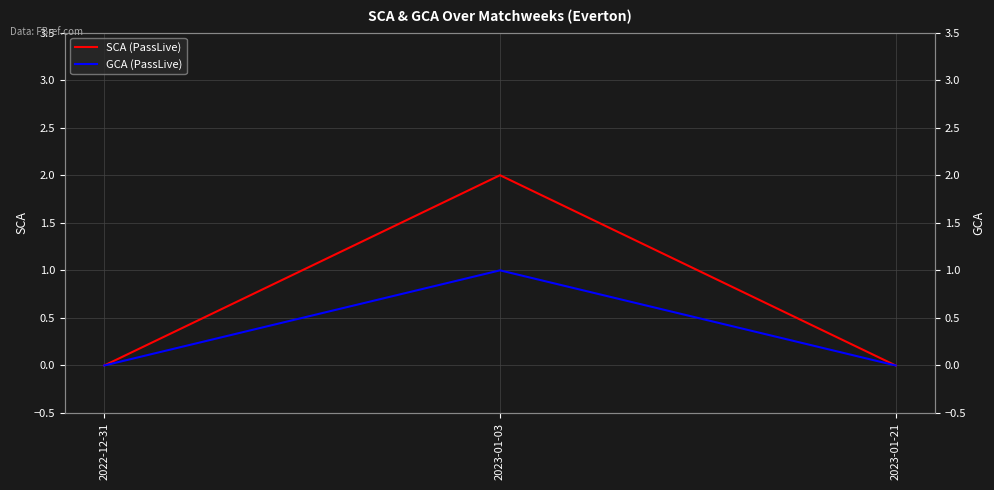

Which series changed the most between 2023-01-03 and 2023-01-21?

SCA (PassLive)